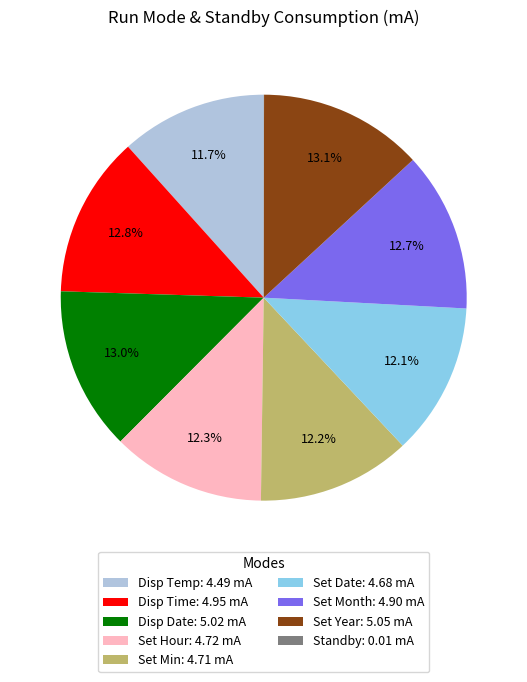

Is there any slice that represents more than half of the pie?

No